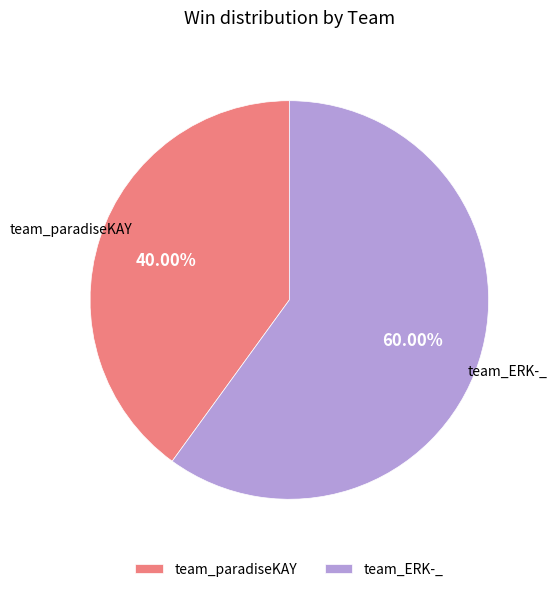

Which has a higher value, team_paradiseKAY or team_ERK-_?

team_ERK-_